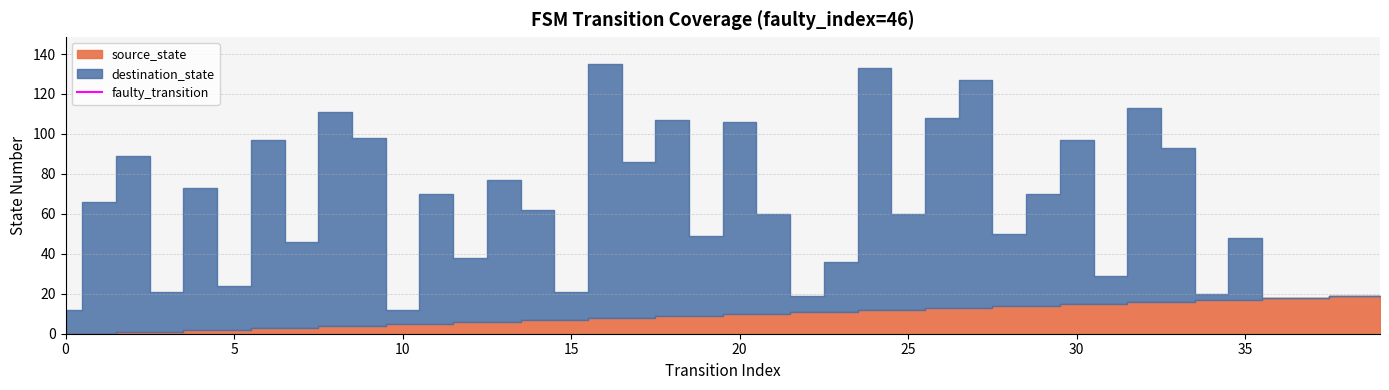

True or false: the data shows 0 at 0.

True